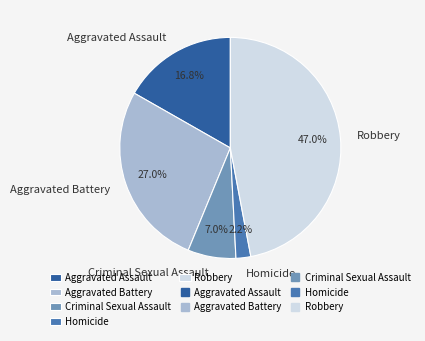

What percentage is NOT represented by Aggravated Battery?

73.0%